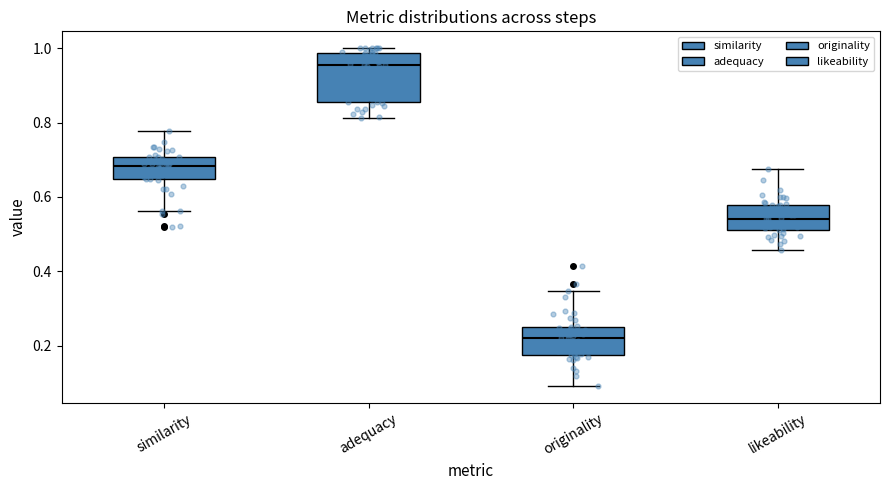

Which box is the tallest, from its lower edge to its upper edge?

adequacy